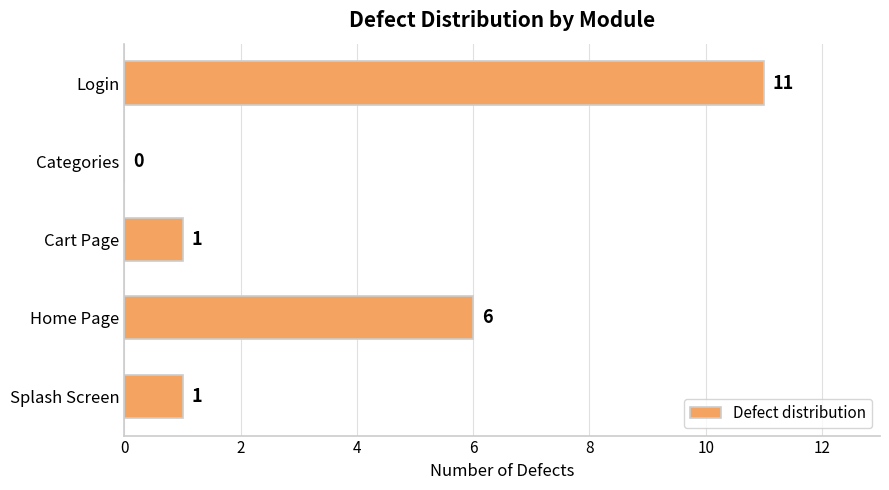

Are the bars horizontal?

Yes